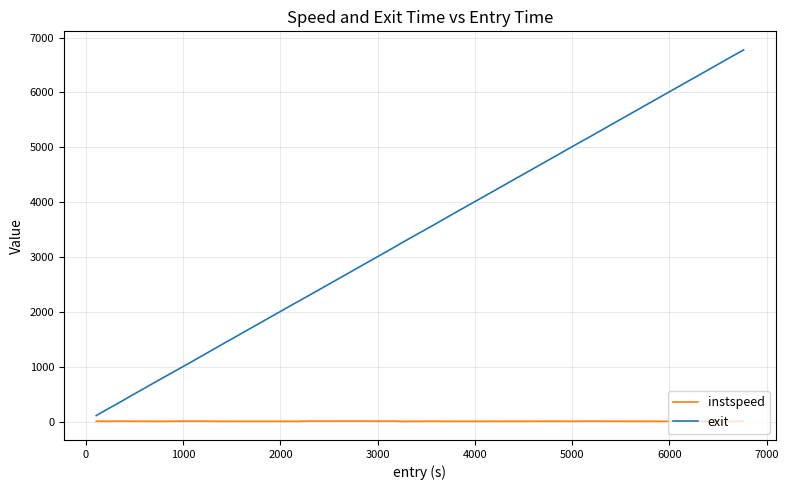

Rank the series by their maximum value, from highest to lowest.

exit, instspeed